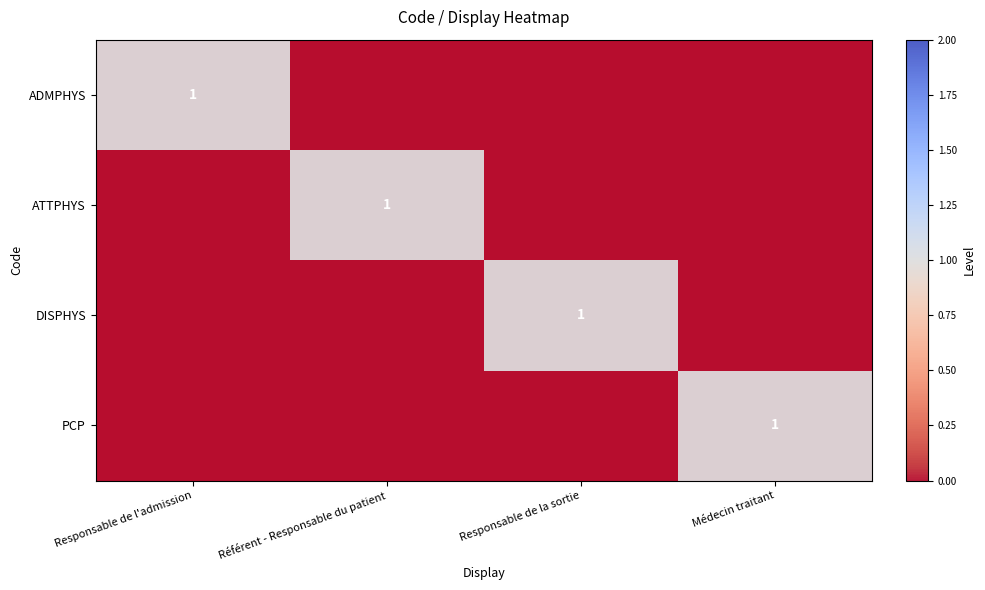

The ATTPHYS series shows 0 at Médecin traitant. True or false?

True